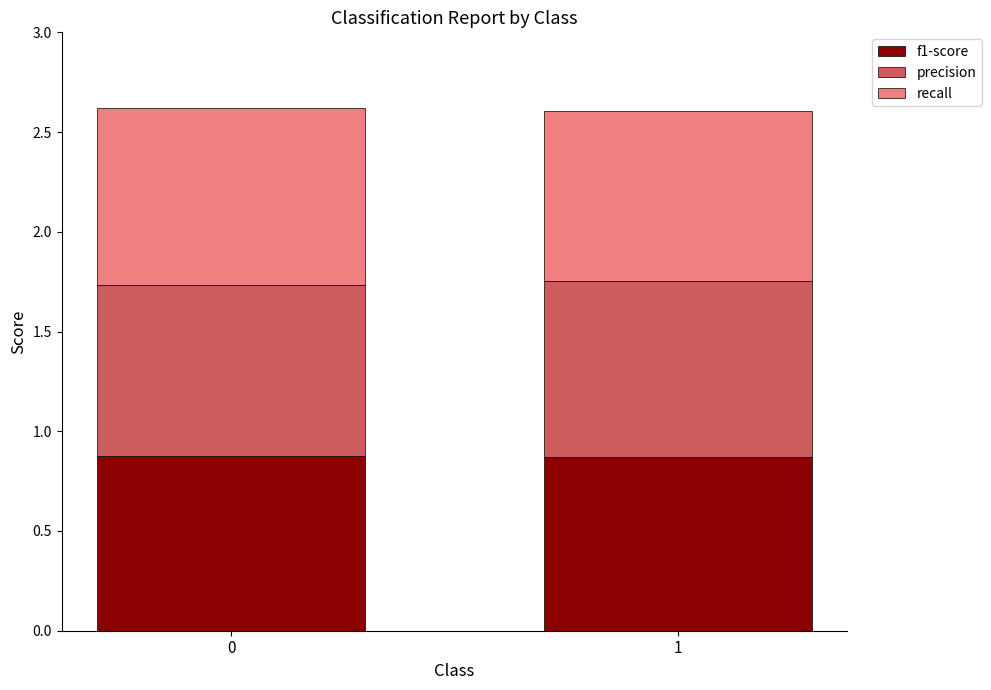

What is the sum of all f1-score values?

1.7